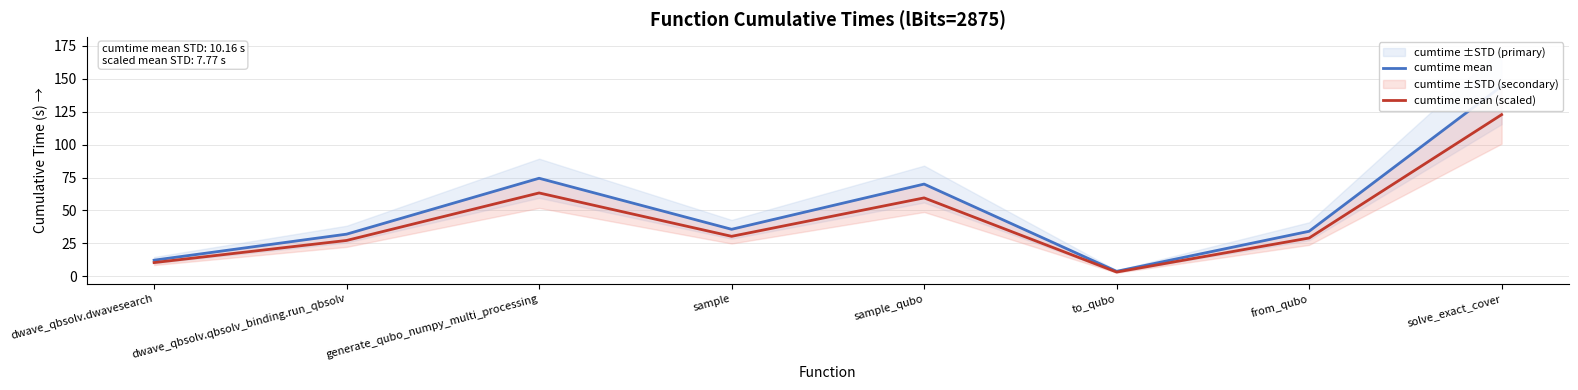

What is the label of the 1st point from the left?

dwave_qbsolv.dwavesearch